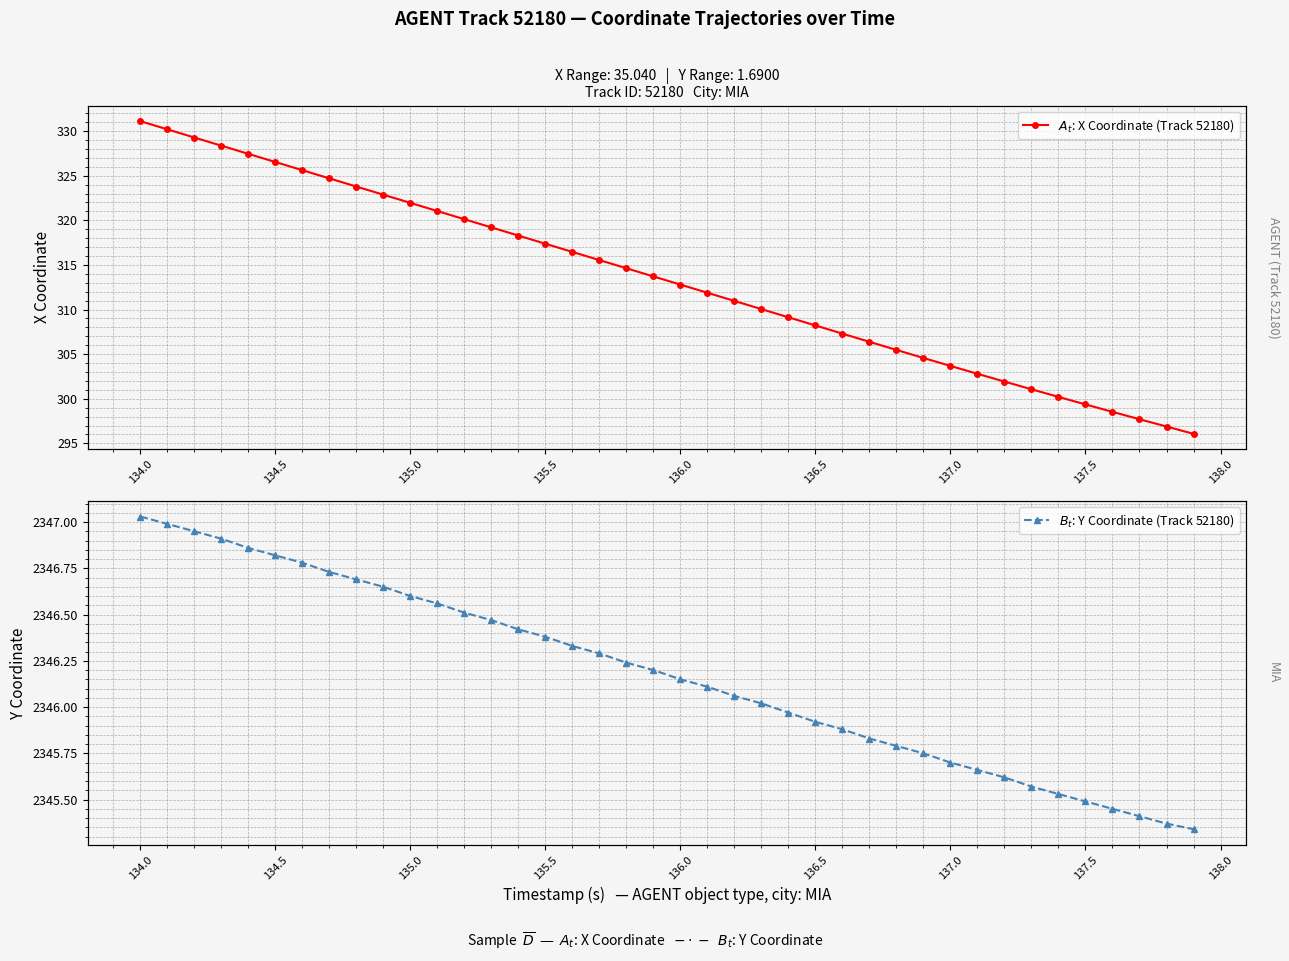

At how many categories does at least one series exceed 938?

40